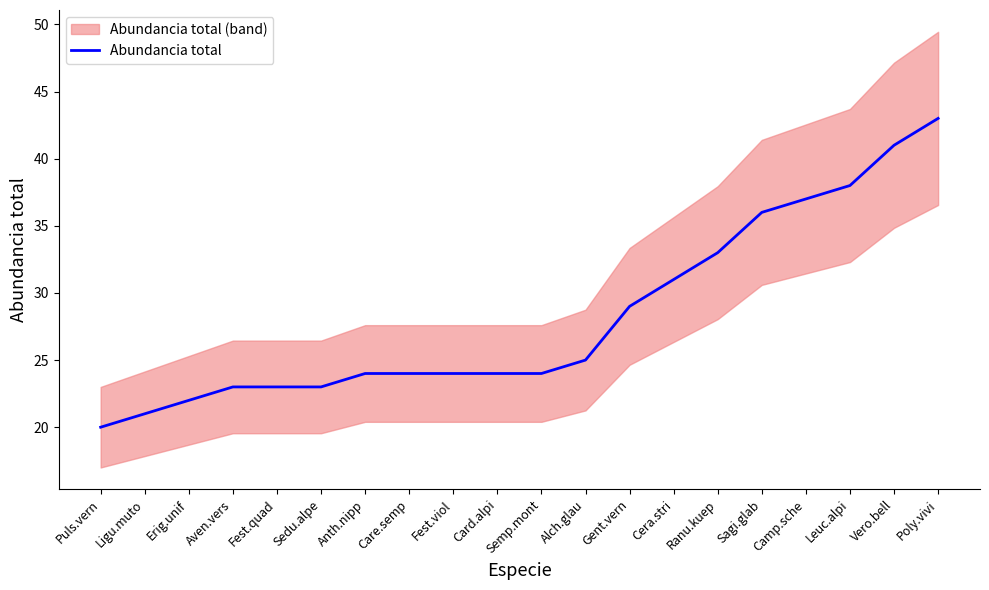

Rank the categories by value from highest to lowest.

Poly.vivi, Vero.bell, Leuc.alpi, Camp.sche, Sagi.glab, Ranu.kuep, Cera.stri, Gent.vern, Alch.glau, Anth.nipp, Care.semp, Fest.viol, Card.alpi, Semp.mont, Aven.vers, Fest.quad, Sedu.alpe, Erig.unif, Ligu.muto, Puls.vern